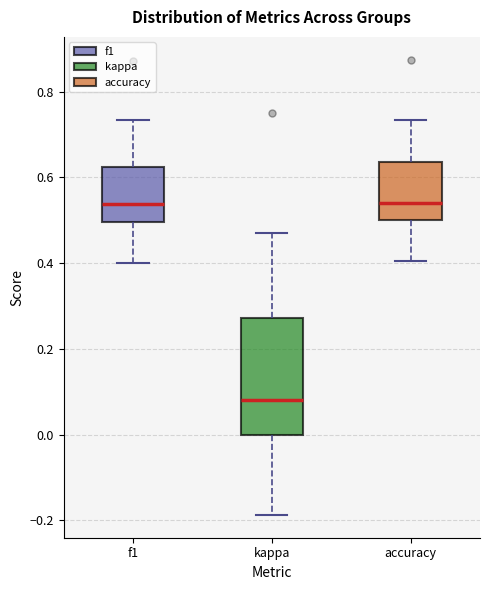

Where does the lower whisker of the box for kappa end on the y-axis? The values are not printed on the chart, so give them approximately, as read against the axis.

-0.18